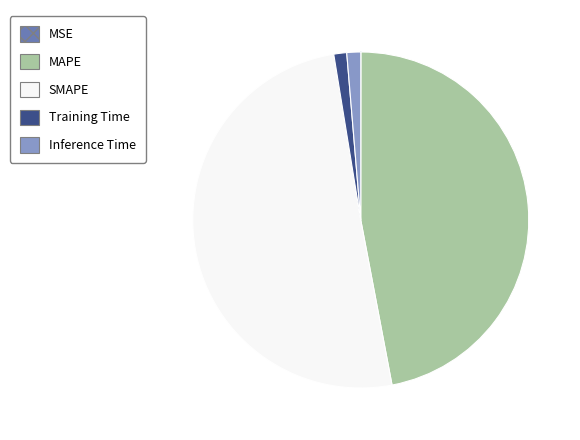

Combined, do SMAPE and Training Time account for over 50%?

Yes